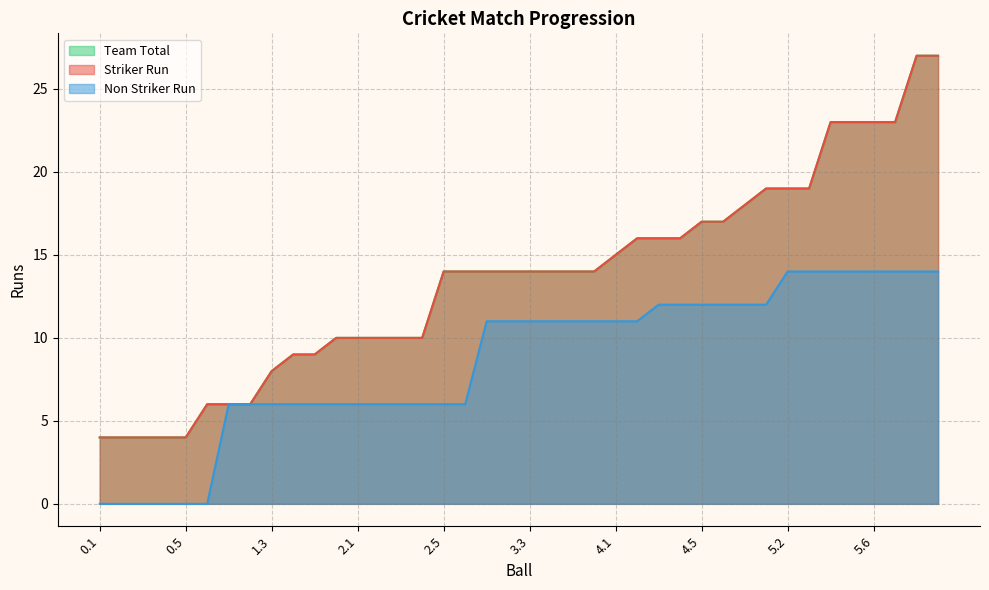

True or false: Striker Run has a value of 14 at 3.6.

True